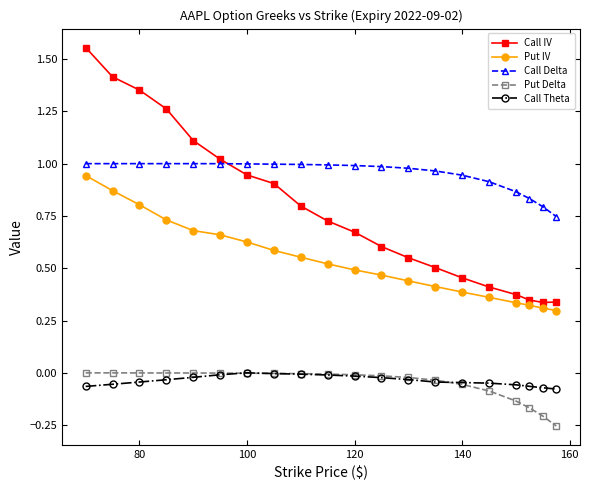

Which series ends up on top after the final intersection of Call Delta and Call IV?

Call Delta